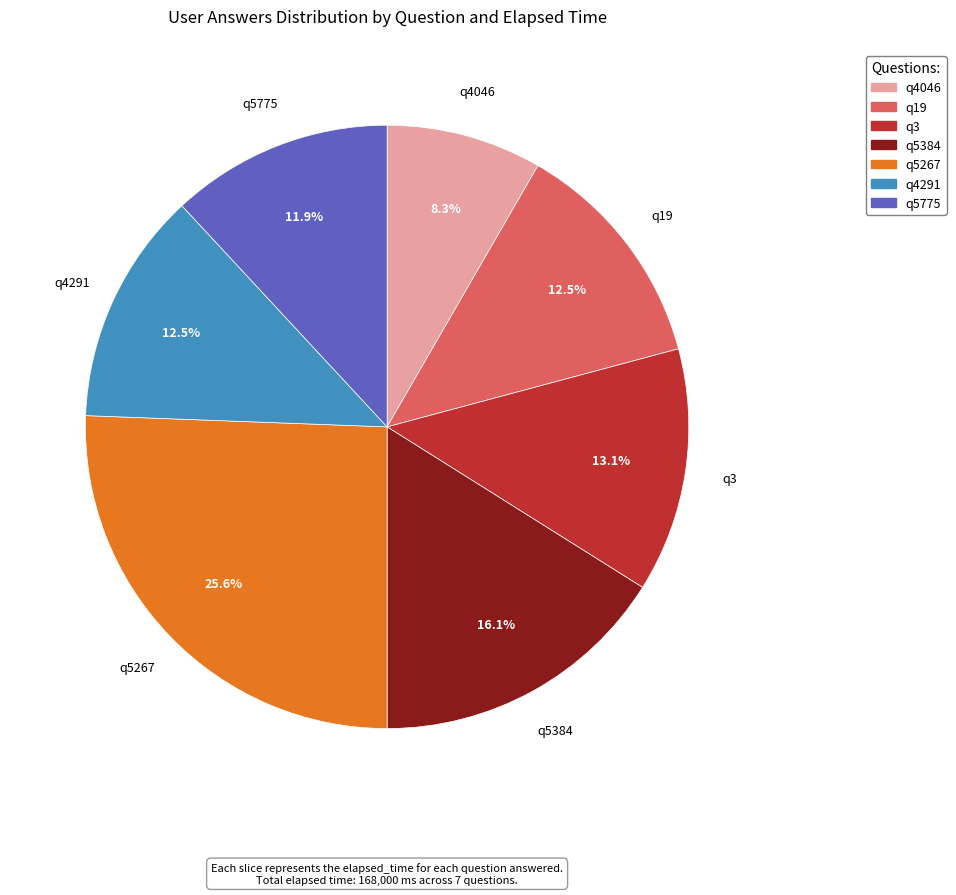

What is the ratio of the value at q3 to the value at q5384?

0.8